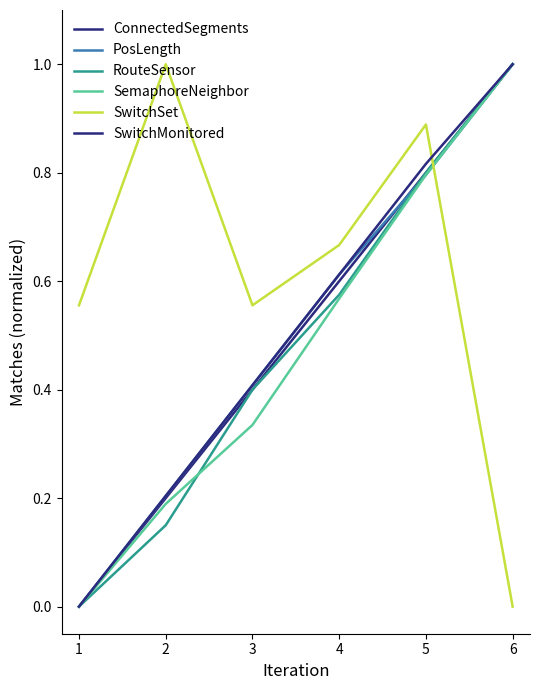

How many lines are shown in the chart?

6